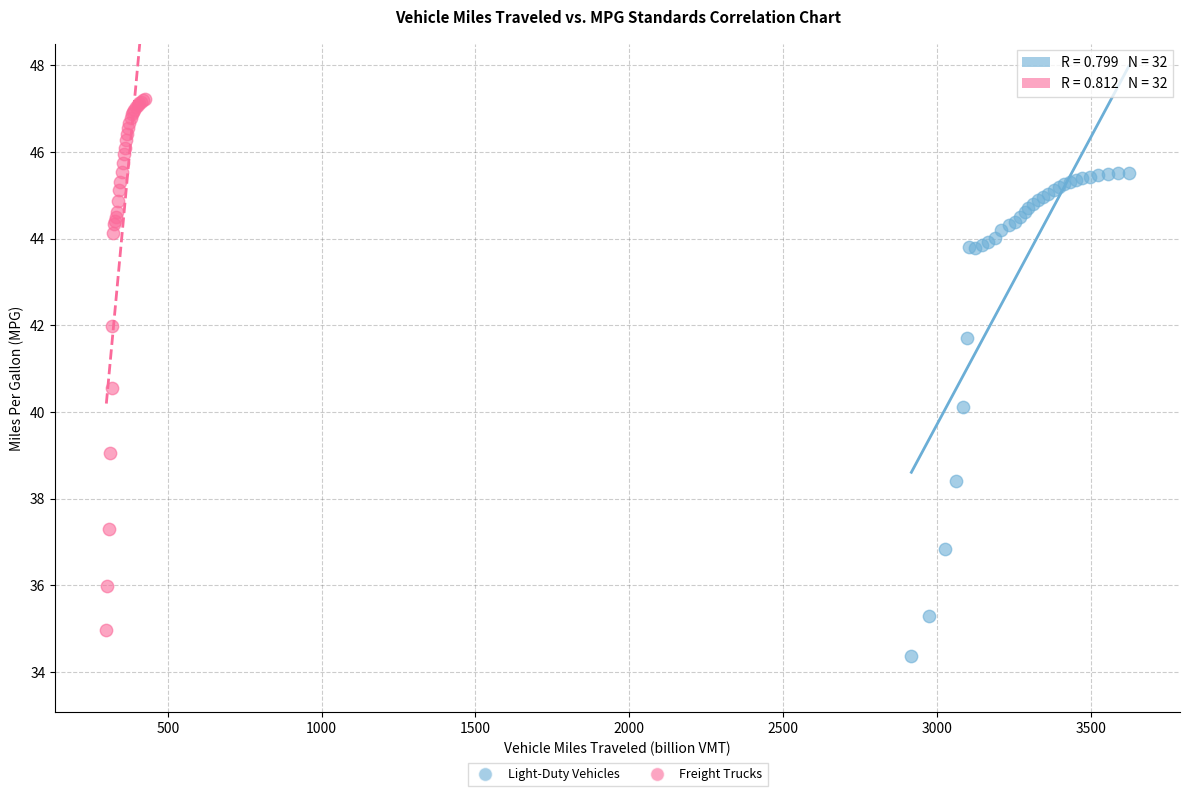

What are all the series names shown in the legend?

Light-Duty Vehicles, Freight Trucks